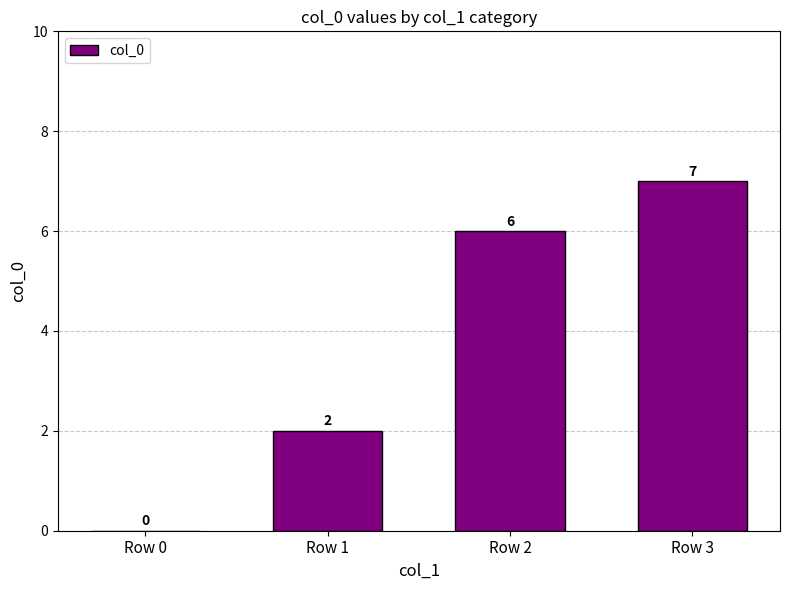

What is the maximum value shown in the chart?

7